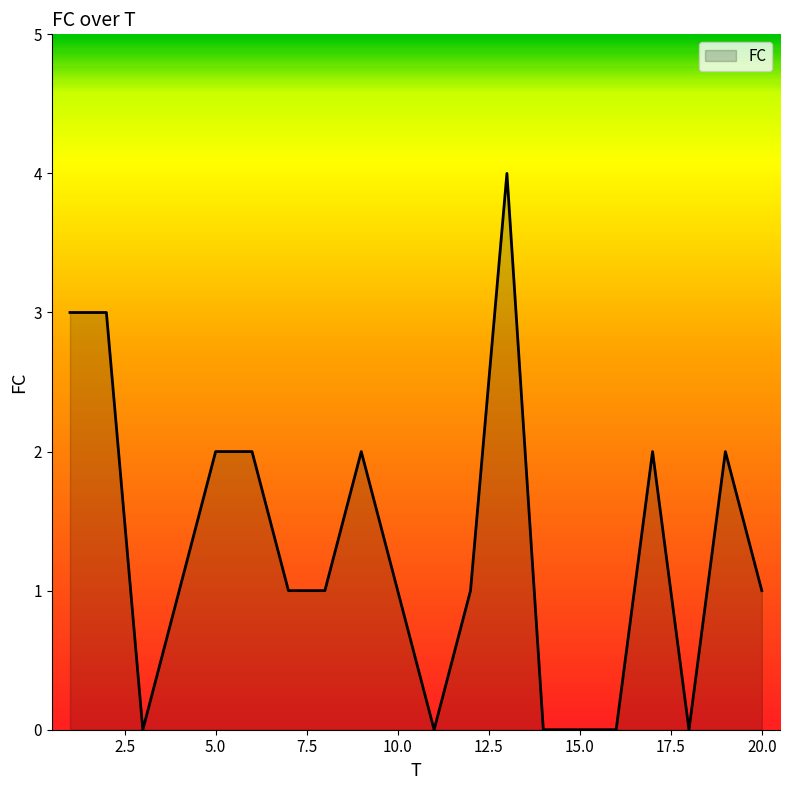

What is the maximum value shown in the chart?

4